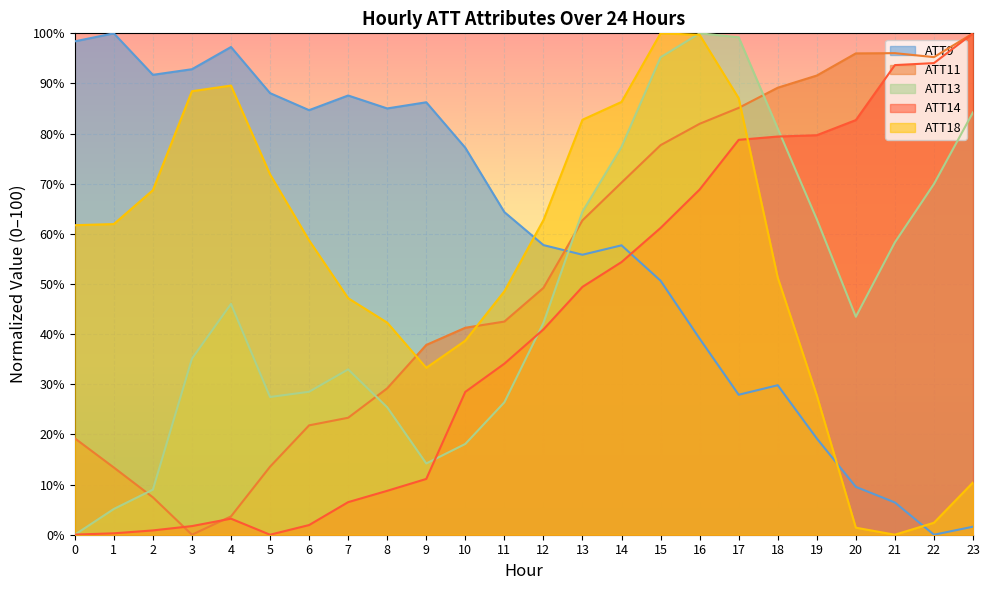

What is the difference between the second highest and minimum values in the ATT18 series?

99.7